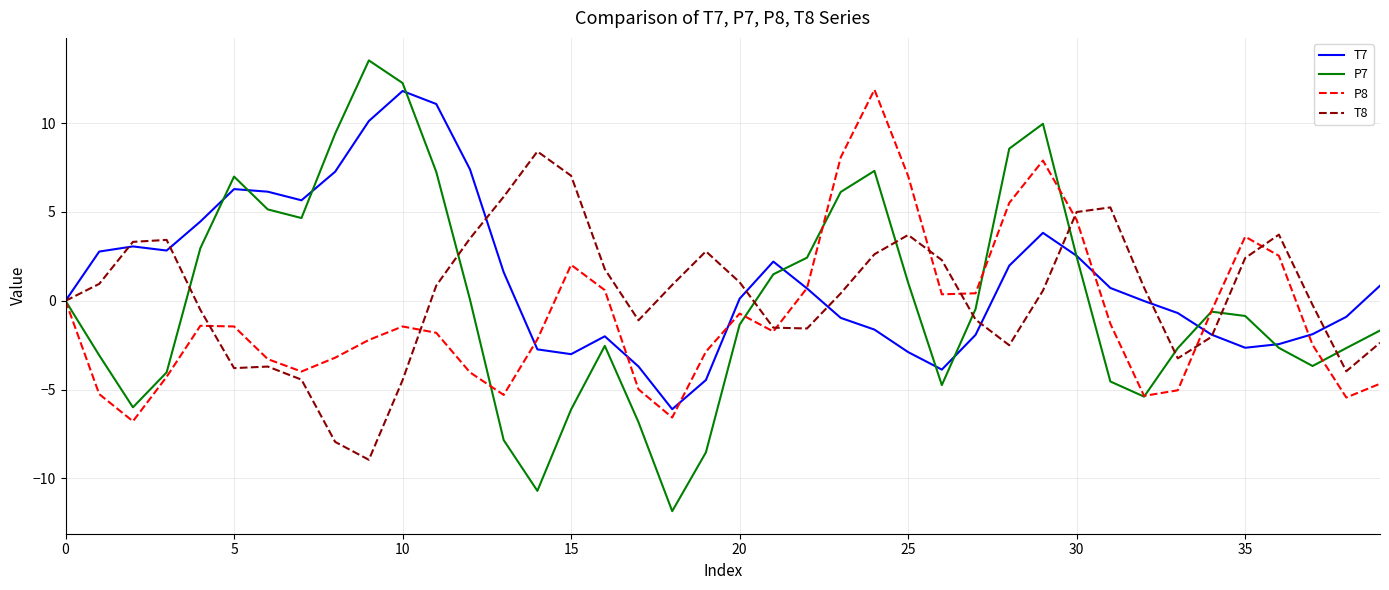

Which series has the widest spread of values?

P7